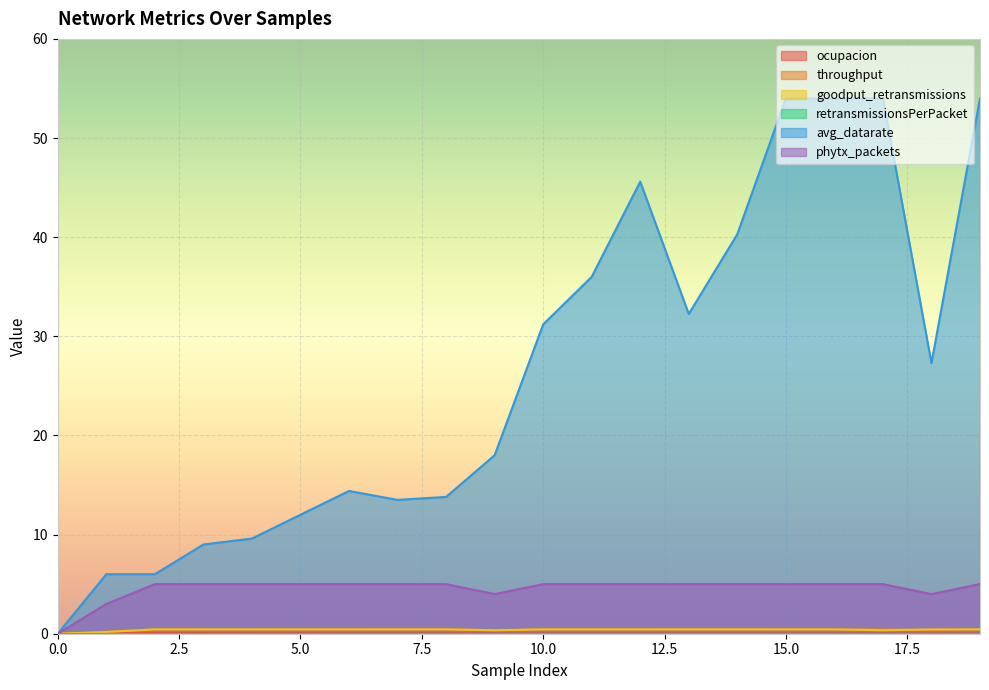

At which category is the sum across all series the highest?

15